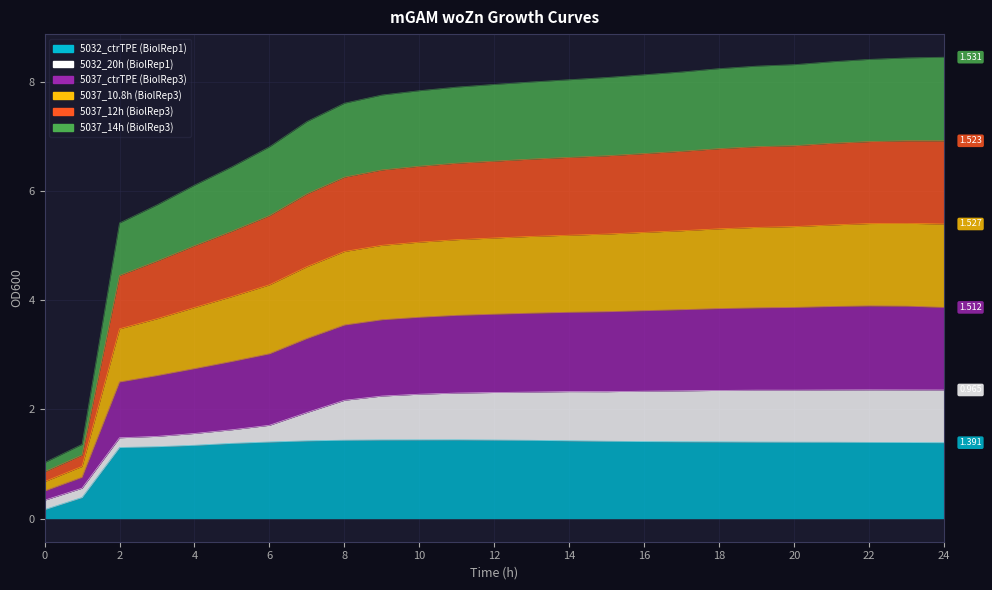

Which series has the largest range (max minus min)?

5037_ctrTPE (BiolRep3)